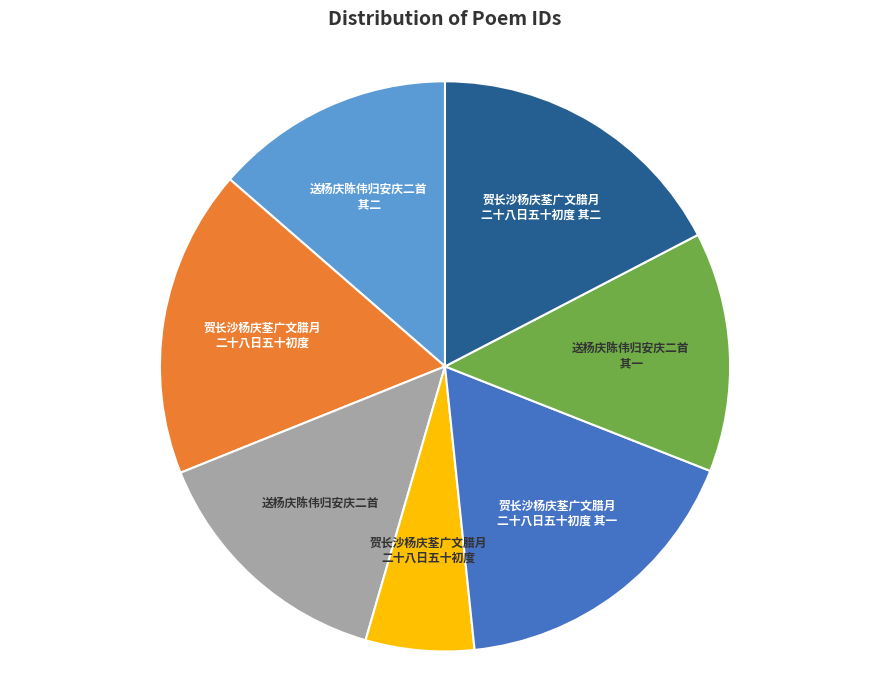

Is there a majority slice in this chart?

No